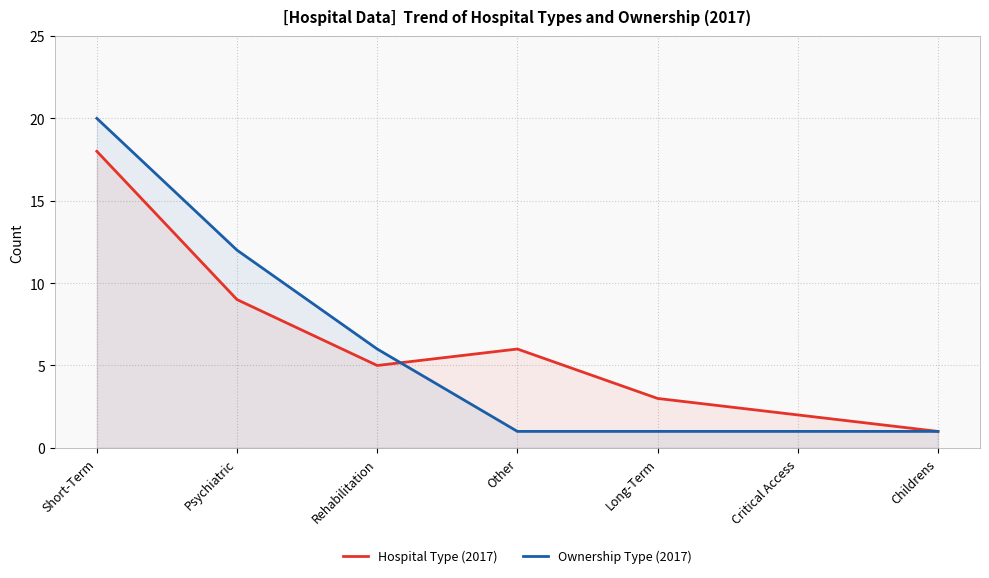

True or false: Ownership Type (2017) and Hospital Type (2017) intersect in this chart.

True